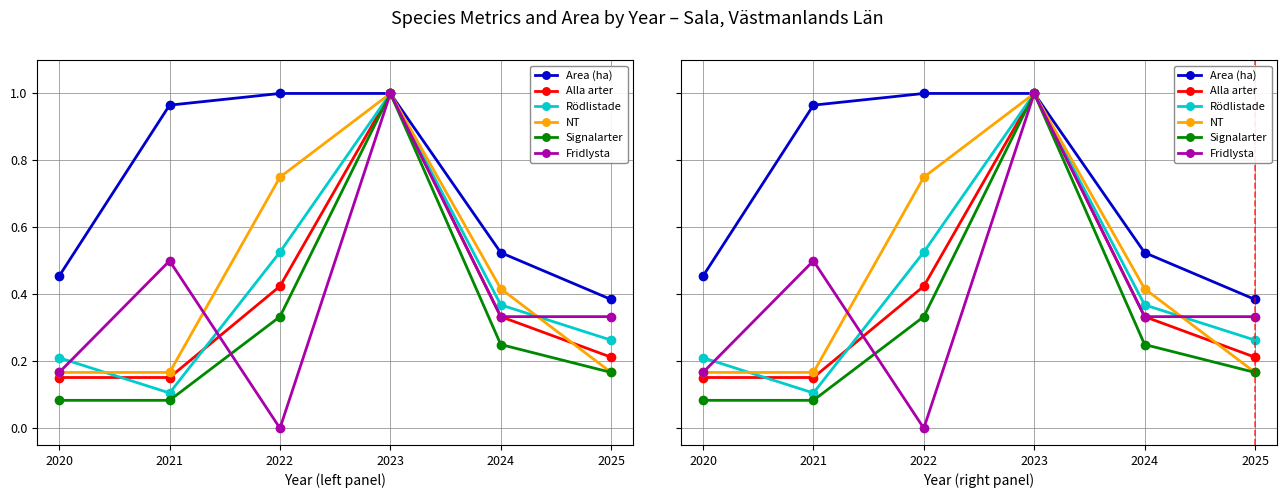

Count the number of data series in this chart.

6